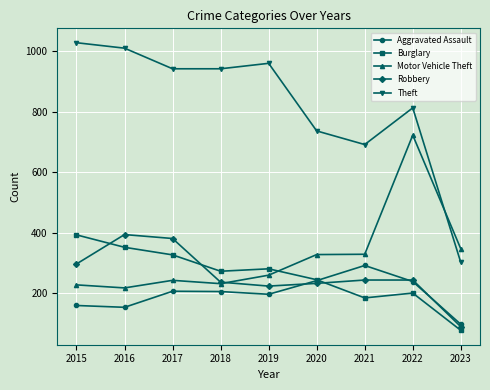

Which series has the largest total across all categories?

Theft